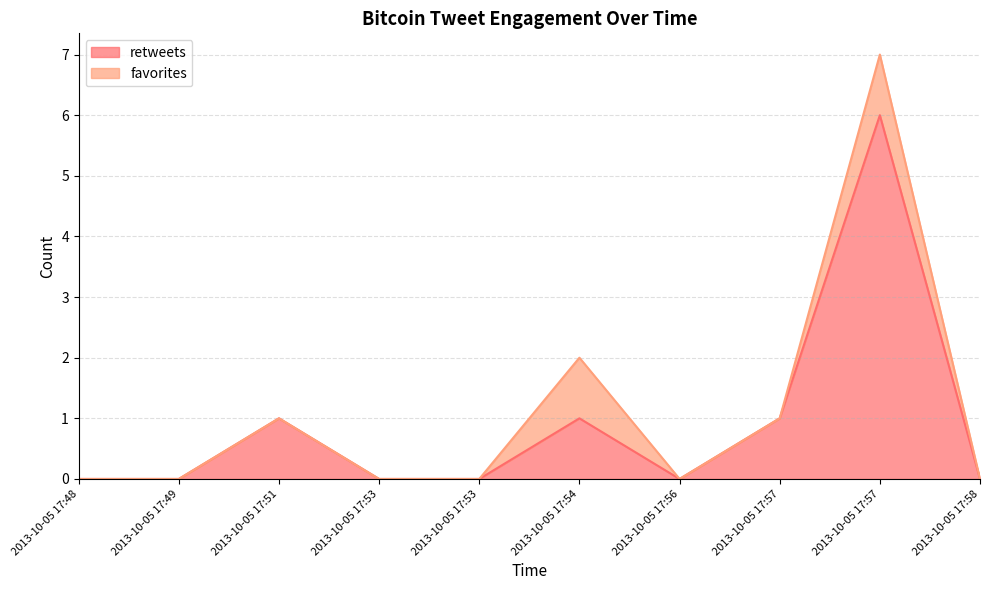

How many points are lower than both their immediate neighbors (excluding endpoints)?

1